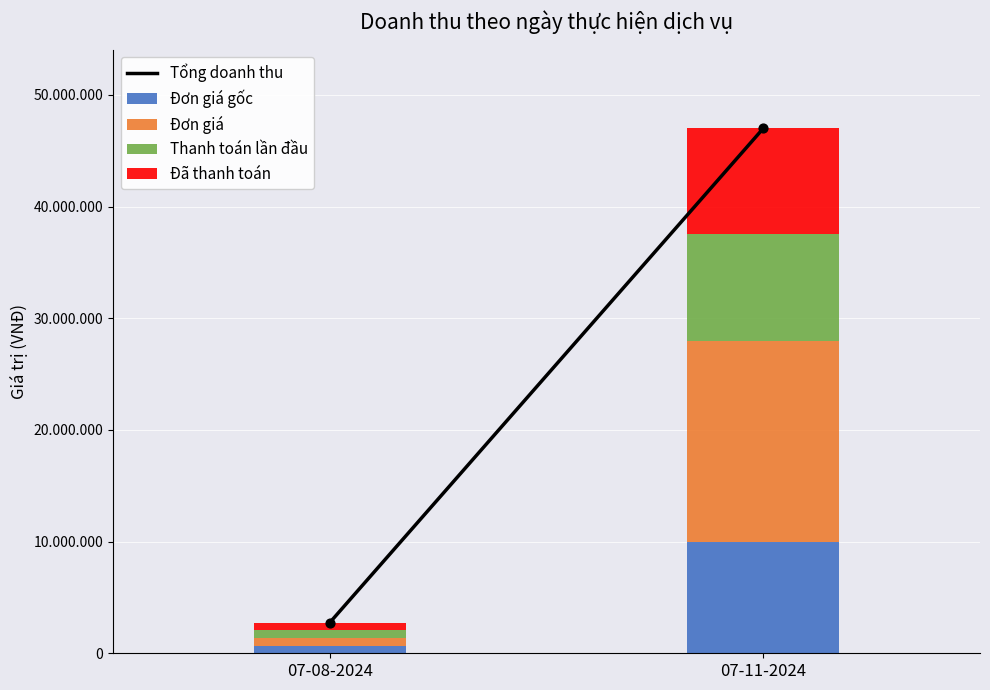

What are all the series names shown in the legend?

Tổng doanh thu, Đơn giá gốc, Đơn giá, Thanh toán lần đầu, Đã thanh toán